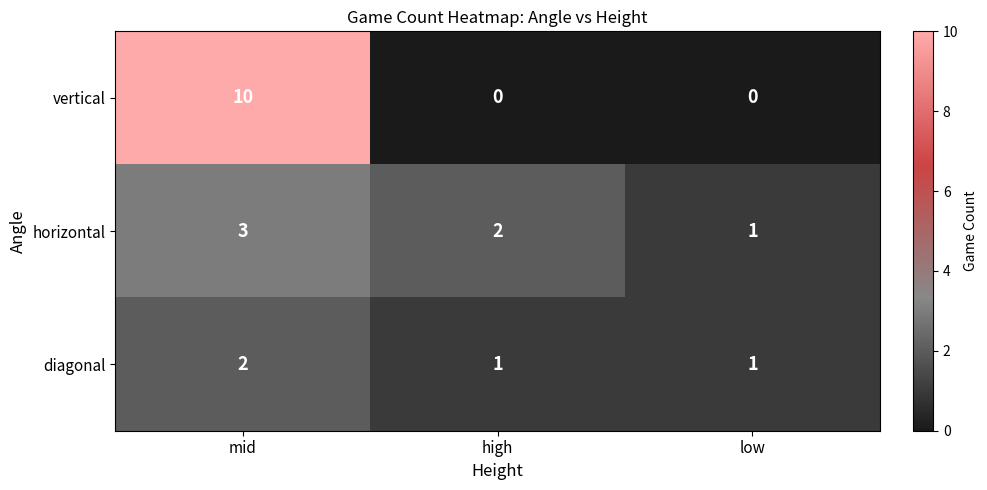

List the series in order of their overall mean, highest first.

vertical, horizontal, diagonal